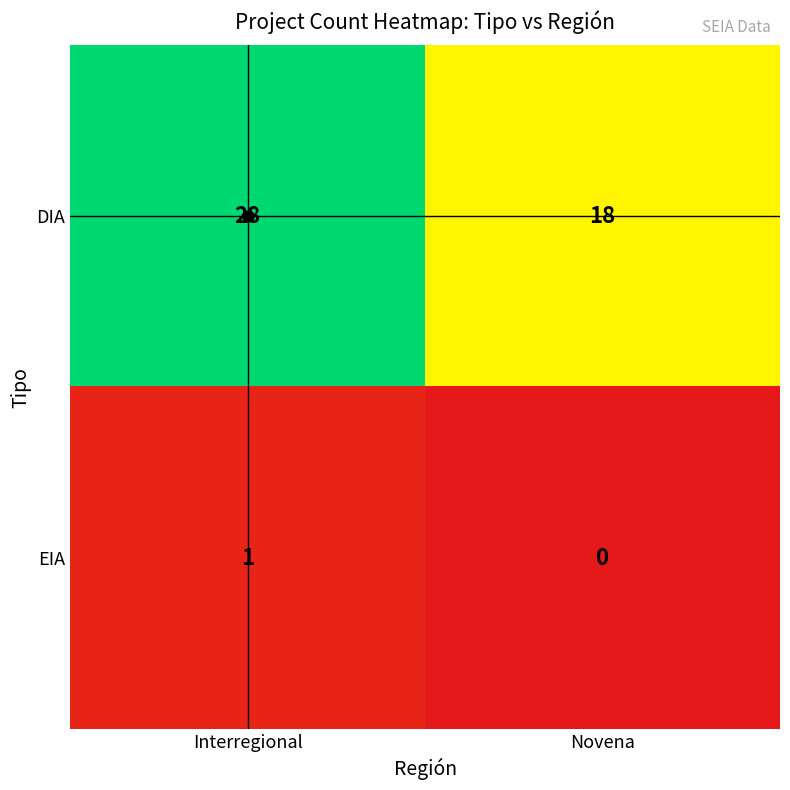

Is it true that EIA equals -1 at Novena?

False